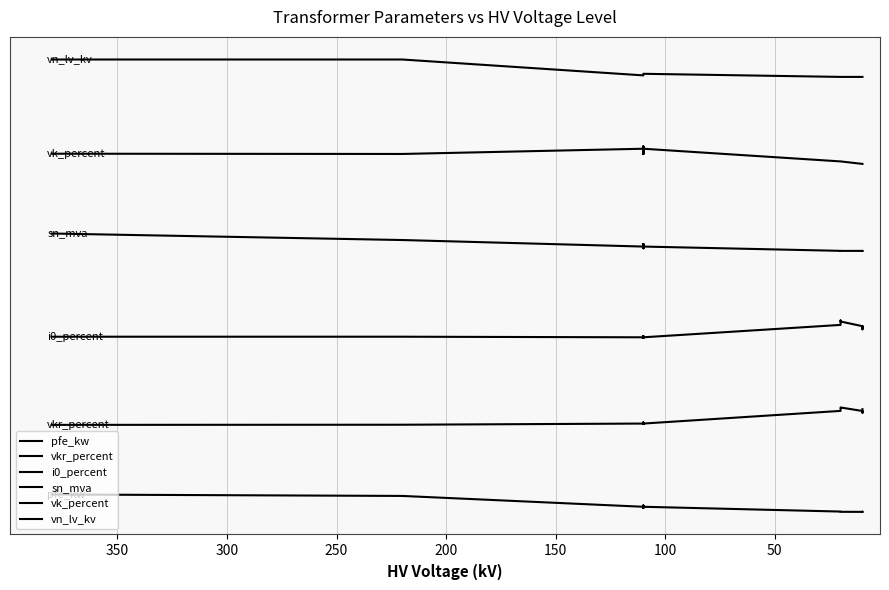

True or false: vkr_percent and vk_percent intersect in this chart.

False